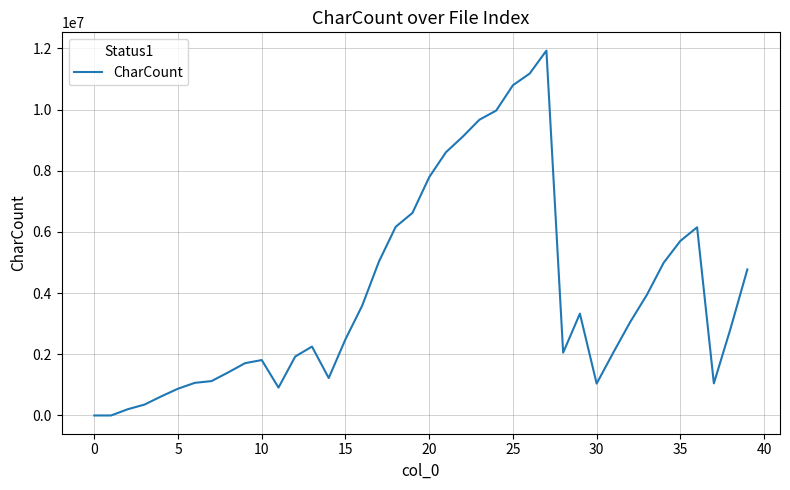

What is the maximum value shown in the chart?

11925795